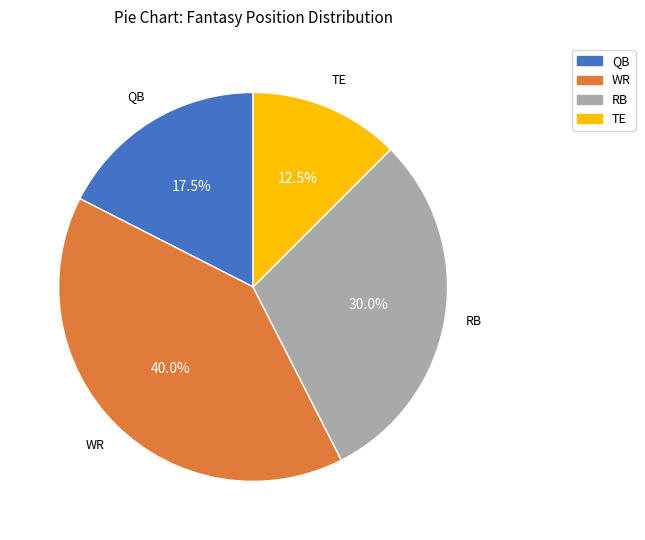

What is the smallest slice in the pie chart?

TE